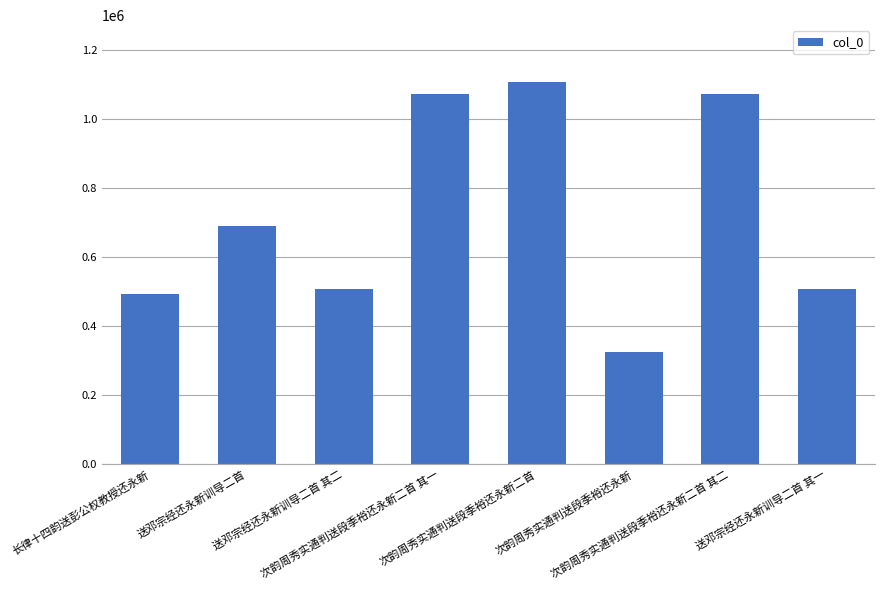

What is the maximum value shown in the chart?

1106599